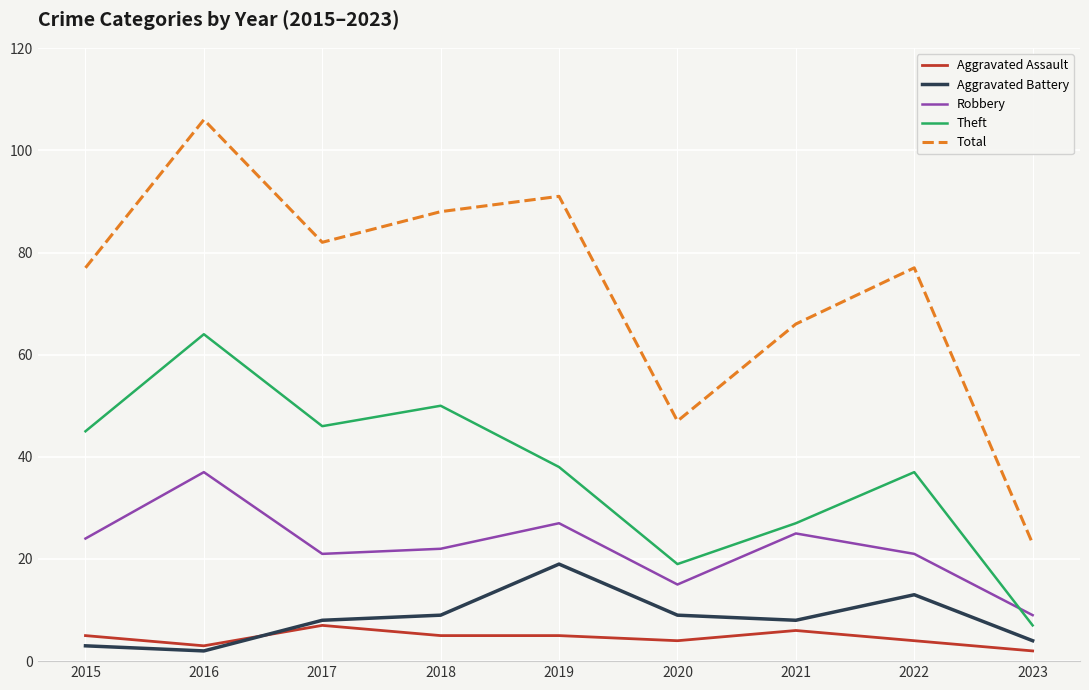

Read the Theft value at 2016.

64